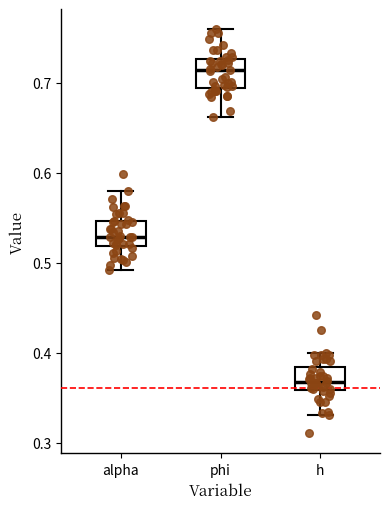

Reading left to right, read every box against the y-axis: the position of its median line, the range the box covers, and the ends of its whiskers. The values are not printed on the chart, so give them approximately, as read against the axis.

alpha: median 0.53, box 0.52 to 0.55, whiskers 0.49 to 0.58
phi: median 0.71, box 0.69 to 0.73, whiskers 0.66 to 0.76
h: median 0.37, box 0.36 to 0.38, whiskers 0.33 to 0.40